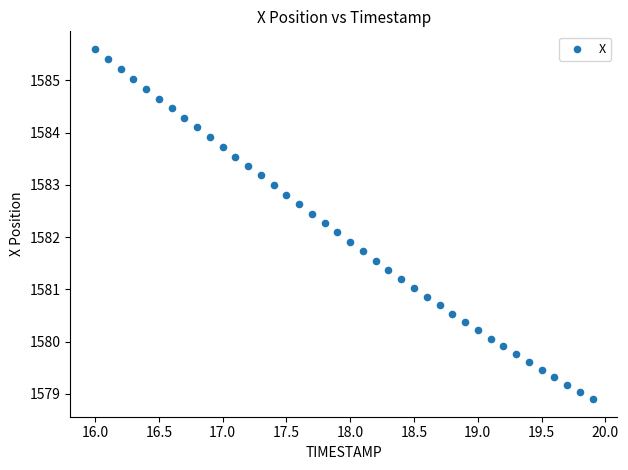

What is the range of X values (max minus min)?

3.9